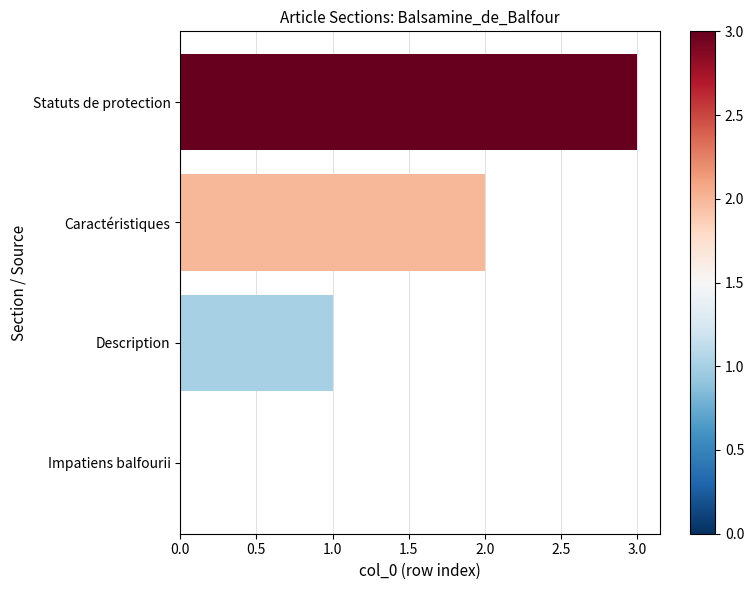

Is it true that the value at Caractéristiques is 3?

False